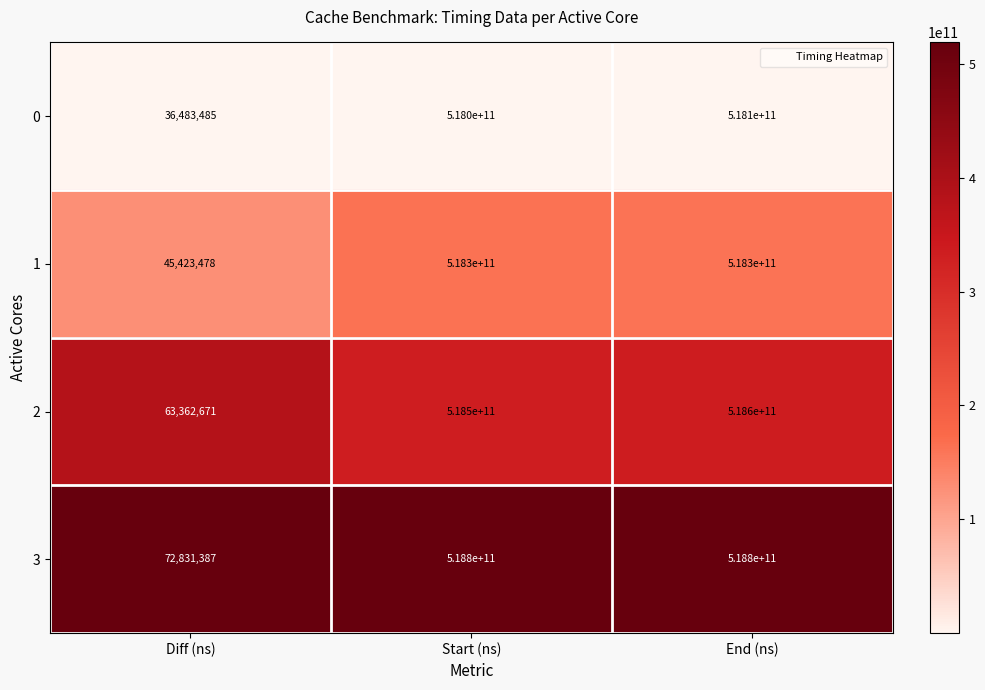

At which label is 3 closest to 259436415693?

Diff (ns)